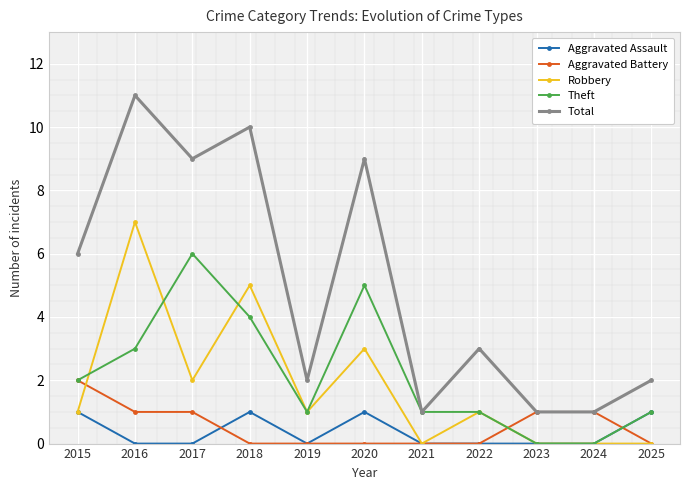

Is it true that Total equals 14 at 2020?

False